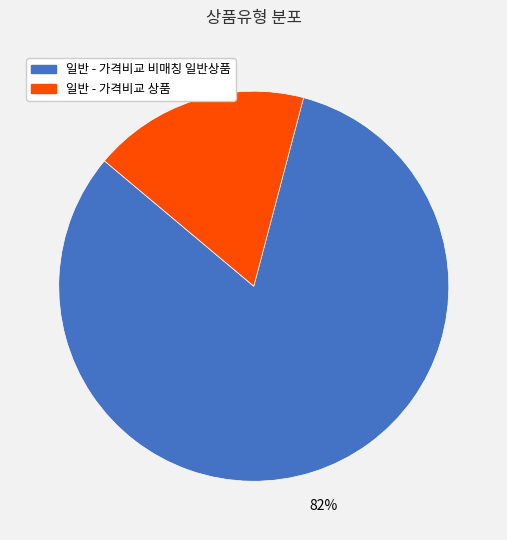

Which category accounts for the majority?

일반 - 가격비교 비매칭 일반상품